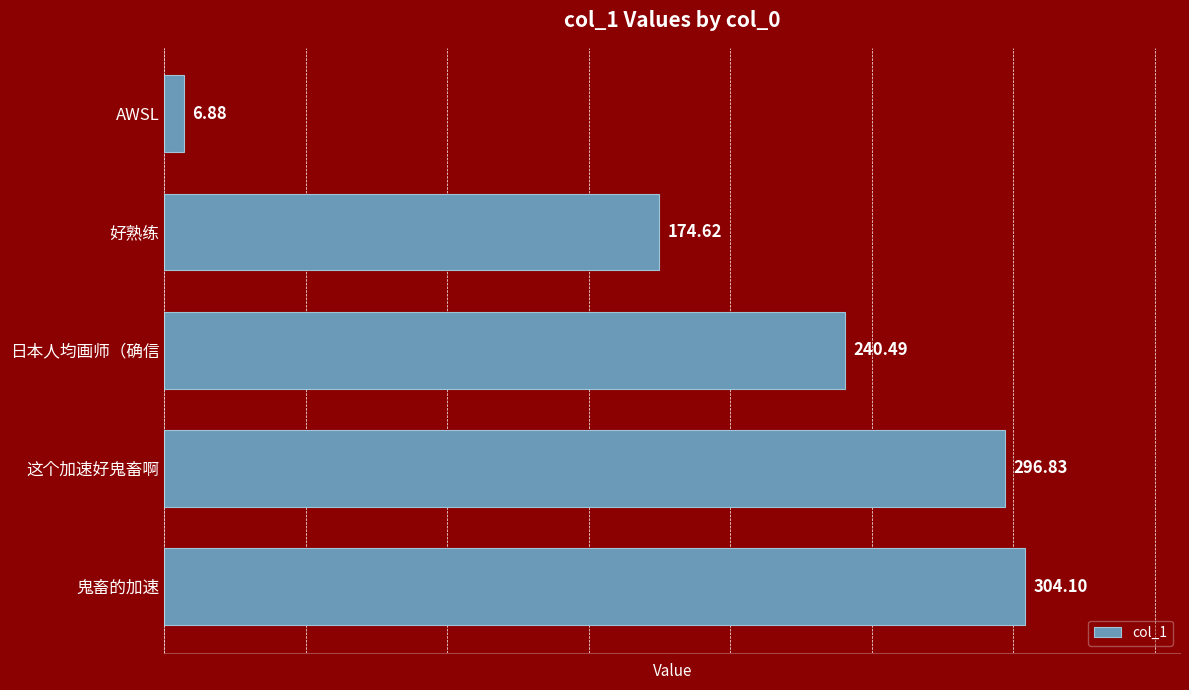

Where is the data nearest to the value 155?

好熟练